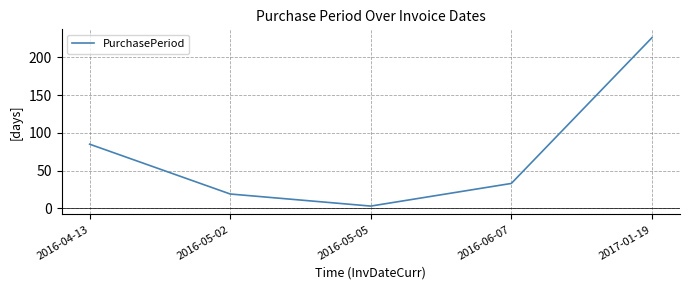

Where does the data first go above 33?

2016-04-13